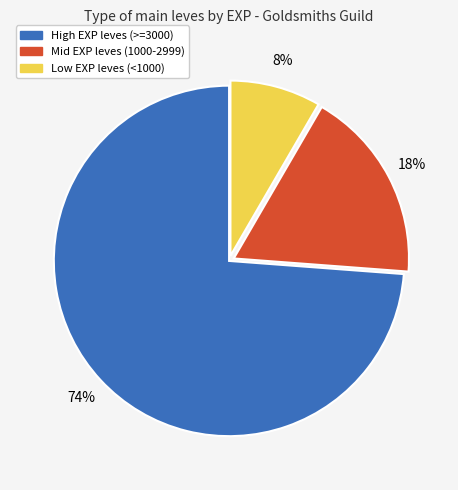

To the nearest percent, what is the average slice percentage?

33%